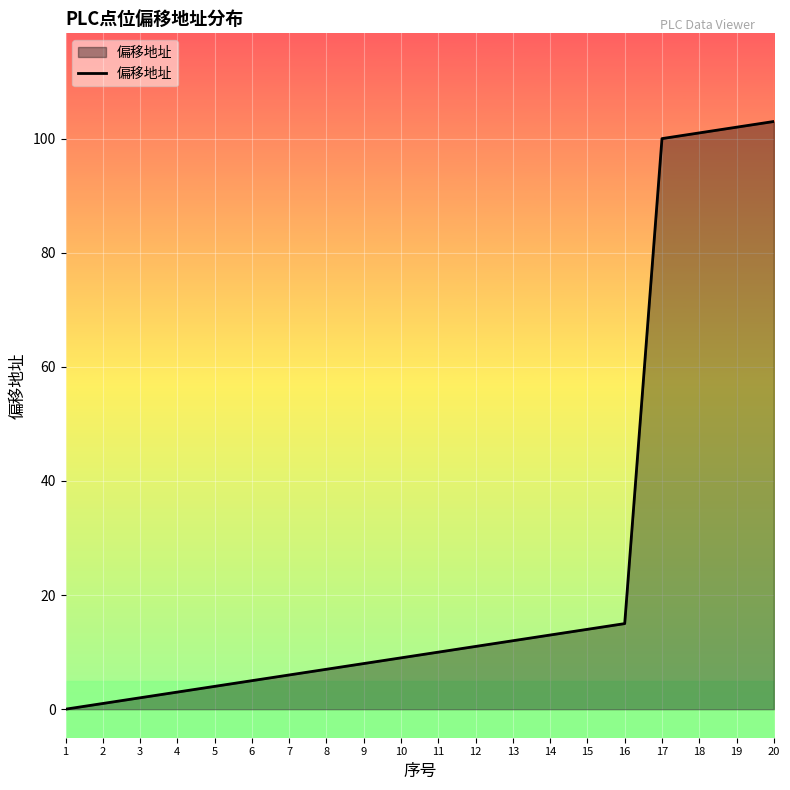

Reading right to left, what are all the values shown in this chart?

20=103	19=102	18=101	17=100	16=15	15=14	14=13	13=12	12=11	11=10	10=9	9=8	8=7	7=6	6=5	5=4	4=3	3=2	2=1	1=0